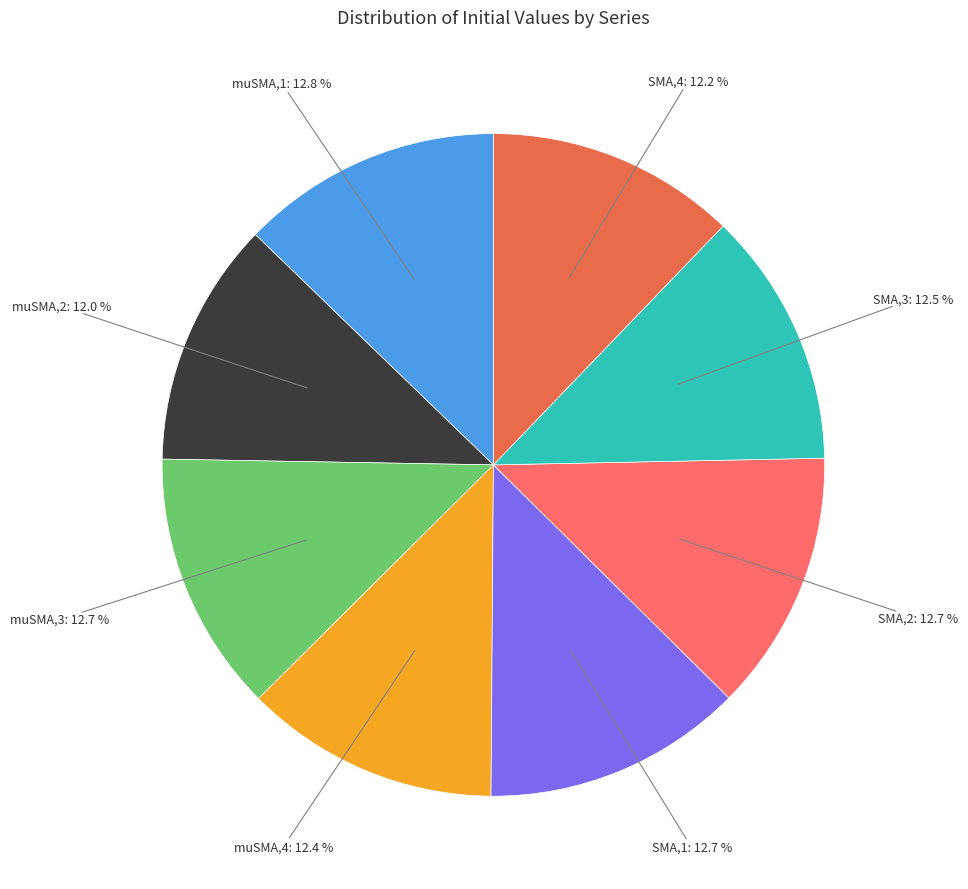

Rank the categories by value from lowest to highest.

muSMA,2, SMA,4, muSMA,4, SMA,3, SMA,1, muSMA,3, SMA,2, muSMA,1